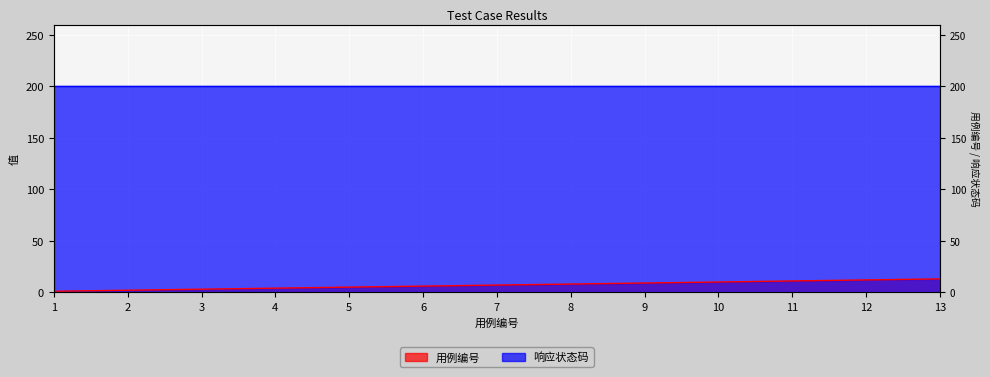

Where is the data nearest to the value 7?

7